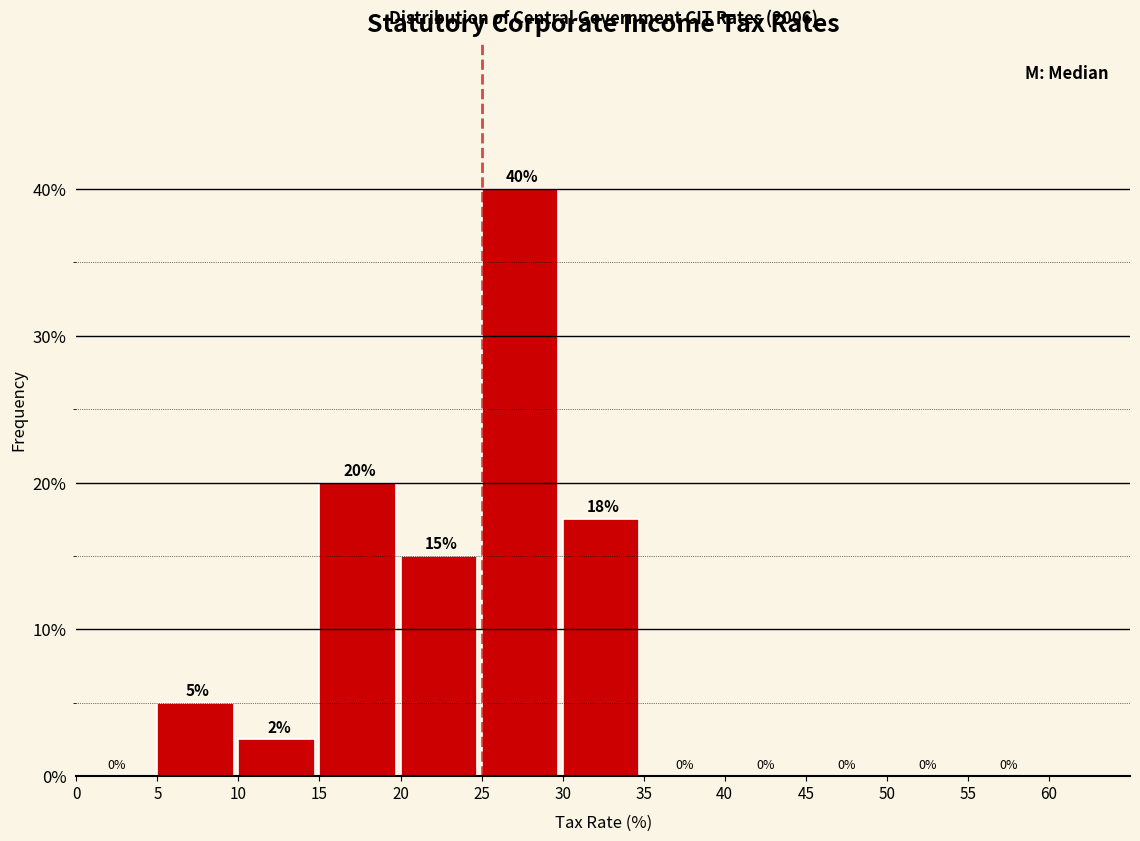

Over which range of the x-axis is the bar tallest?

25 to 30